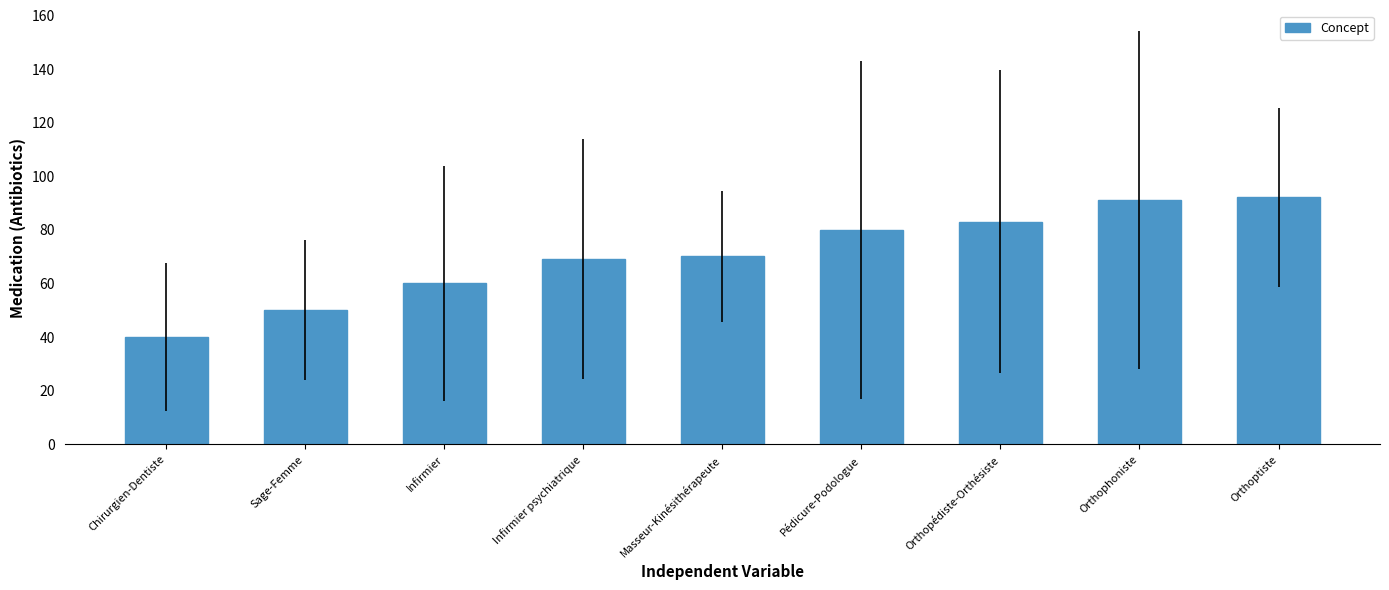

Reading left to right, extract all data points from this chart.

Chirurgien-Dentiste=40	Sage-Femme=50	Infirmier=60	Infirmier psychiatrique=69	Masseur-Kinésithérapeute=70	Pédicure-Podologue=80	Orthopédiste-Orthésiste=83	Orthophoniste=91	Orthoptiste=92